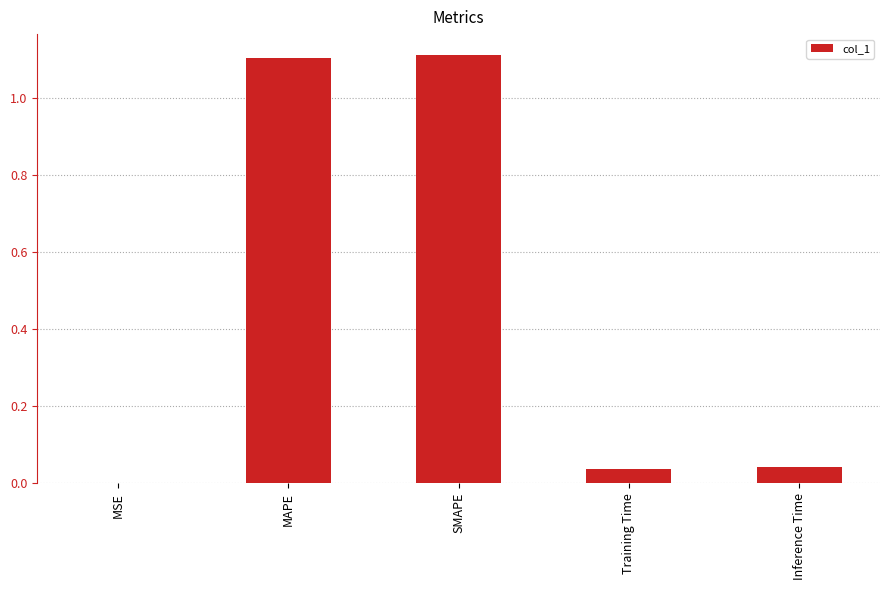

Are the bars horizontal?

No